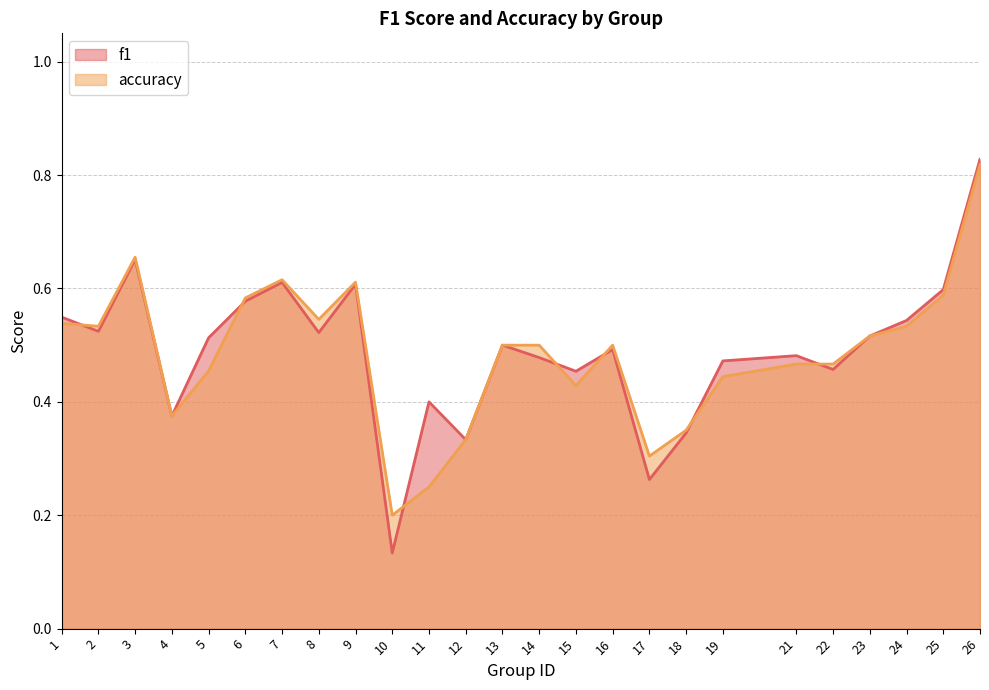

The value of accuracy at 10 is 0.2. True or false?

True